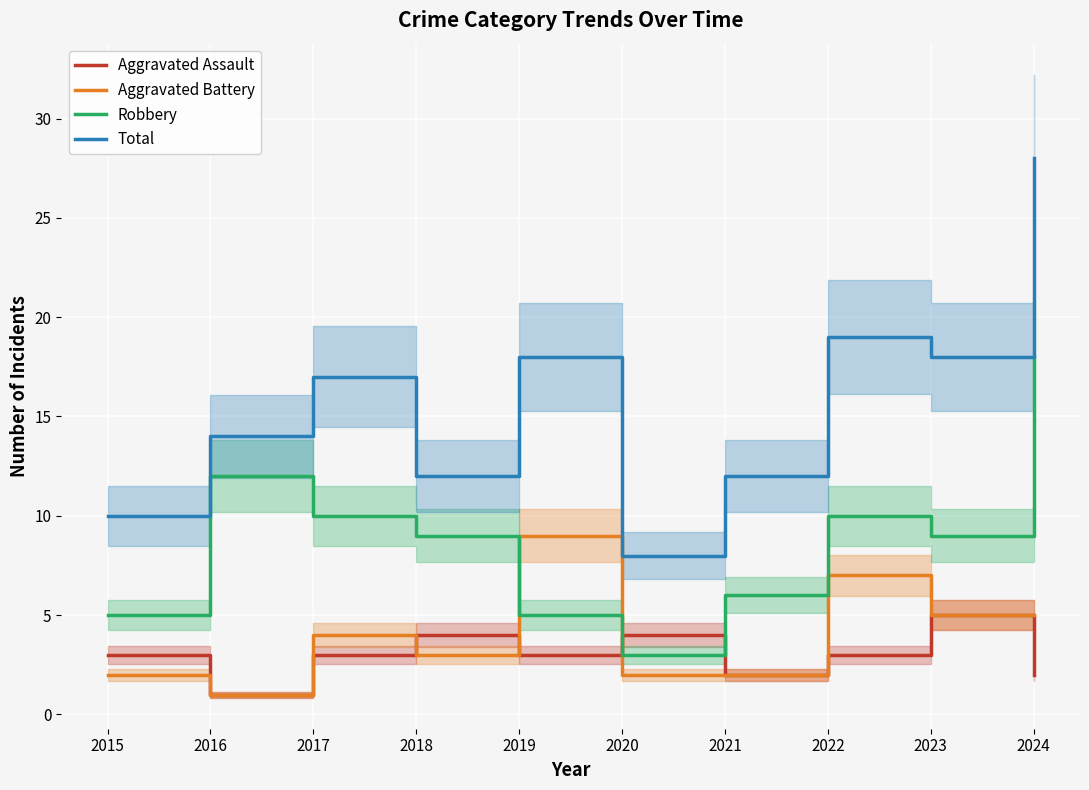

What is the sum of the Total values at 2018 and 2022?

31